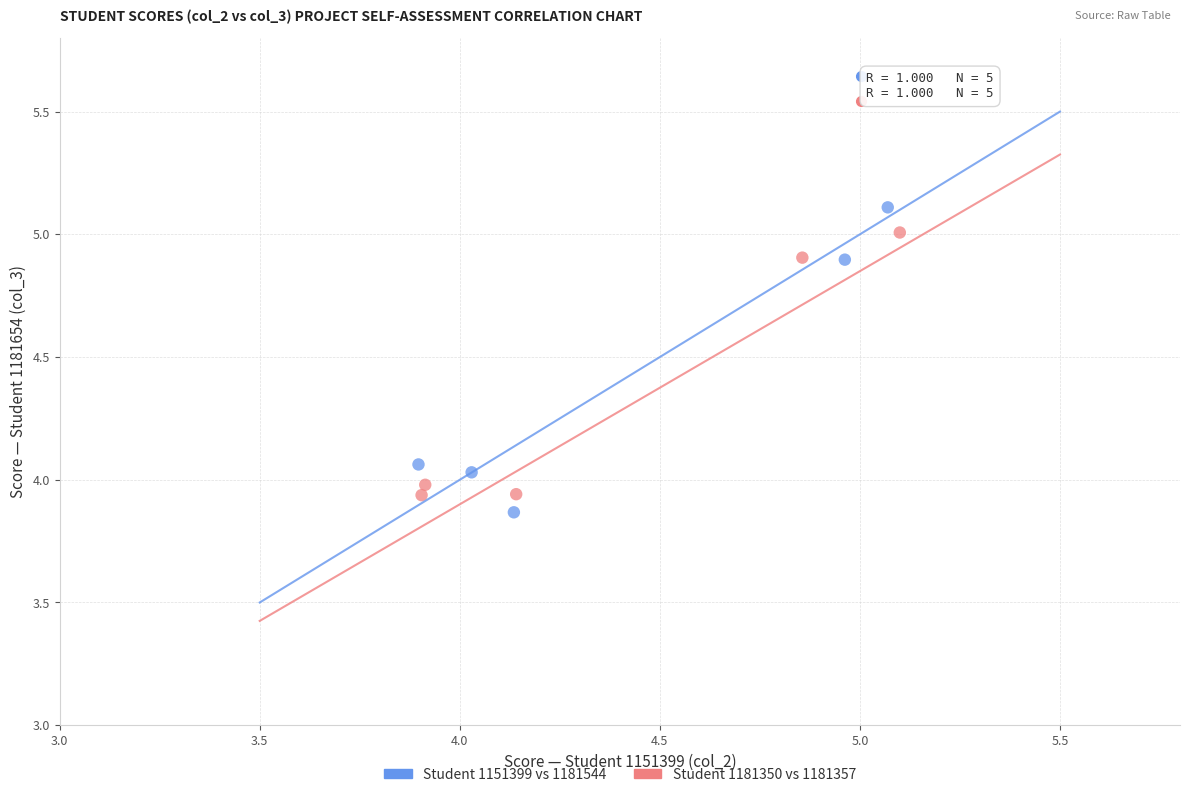

Which series has the widest spread of Y values?

Student 1151399 vs 1181544